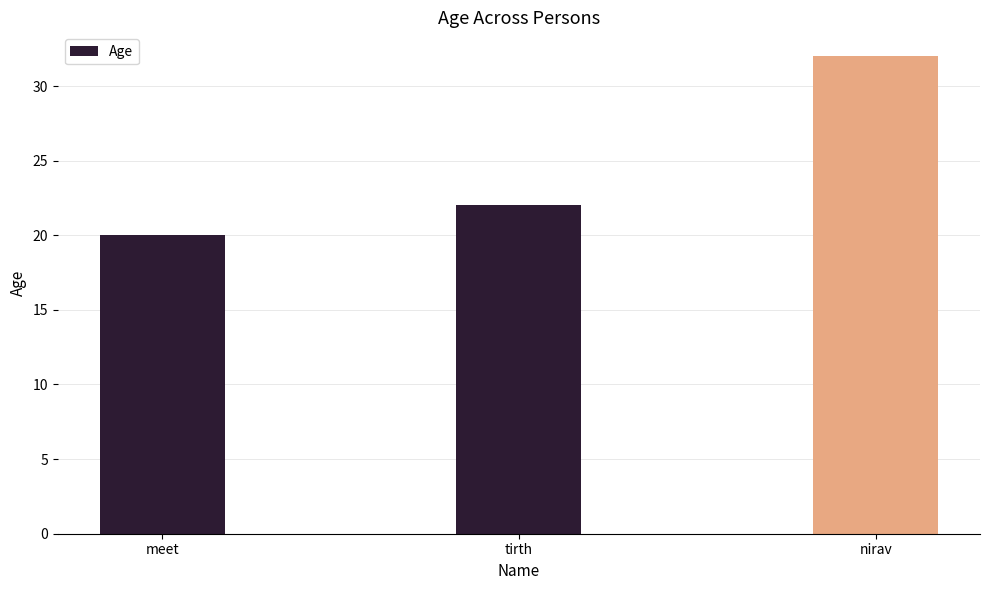

What is the change in value from tirth to nirav?

+10